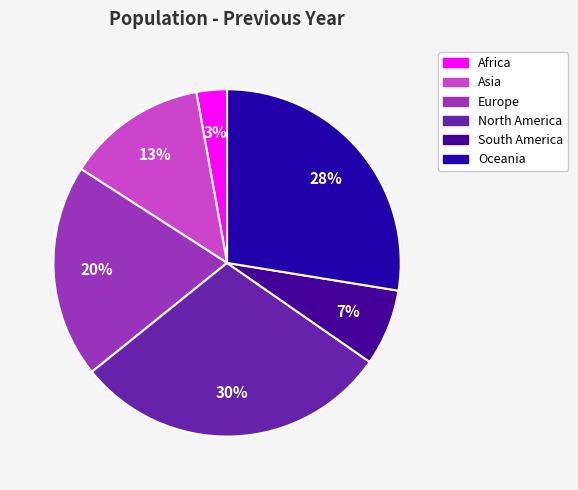

Rank the categories by value from highest to lowest.

North America, Oceania, Europe, Asia, South America, Africa